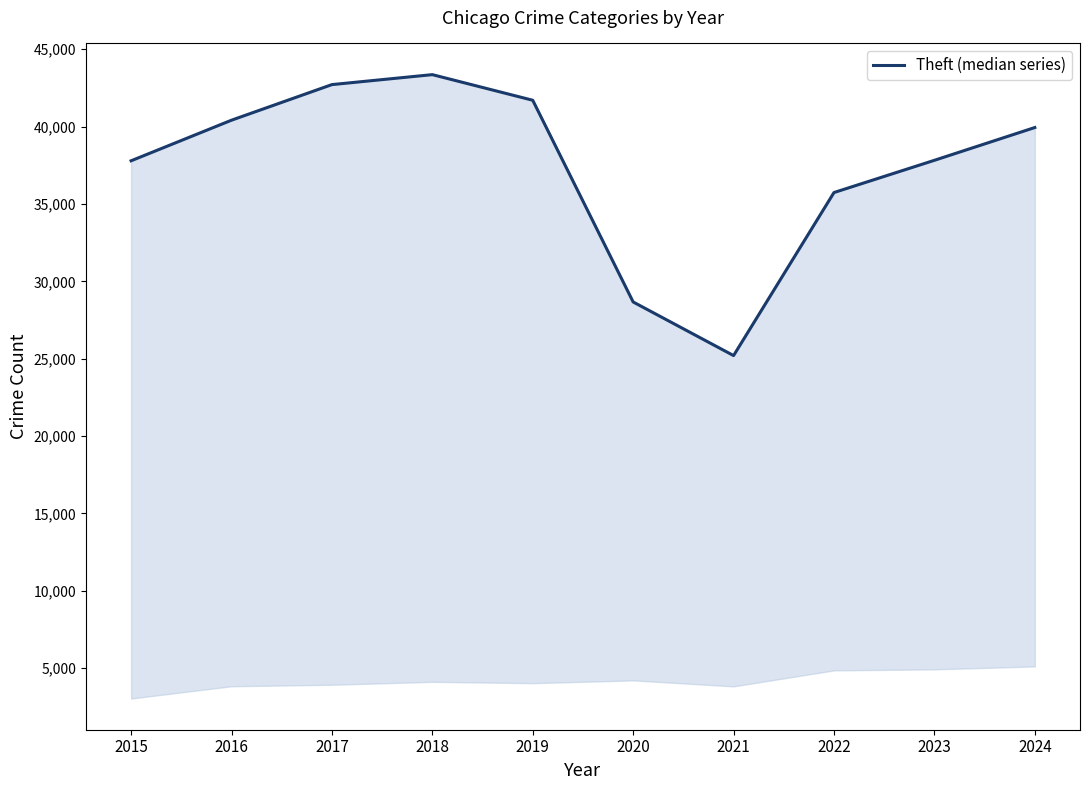

What is the minimum value shown in the chart?

25202